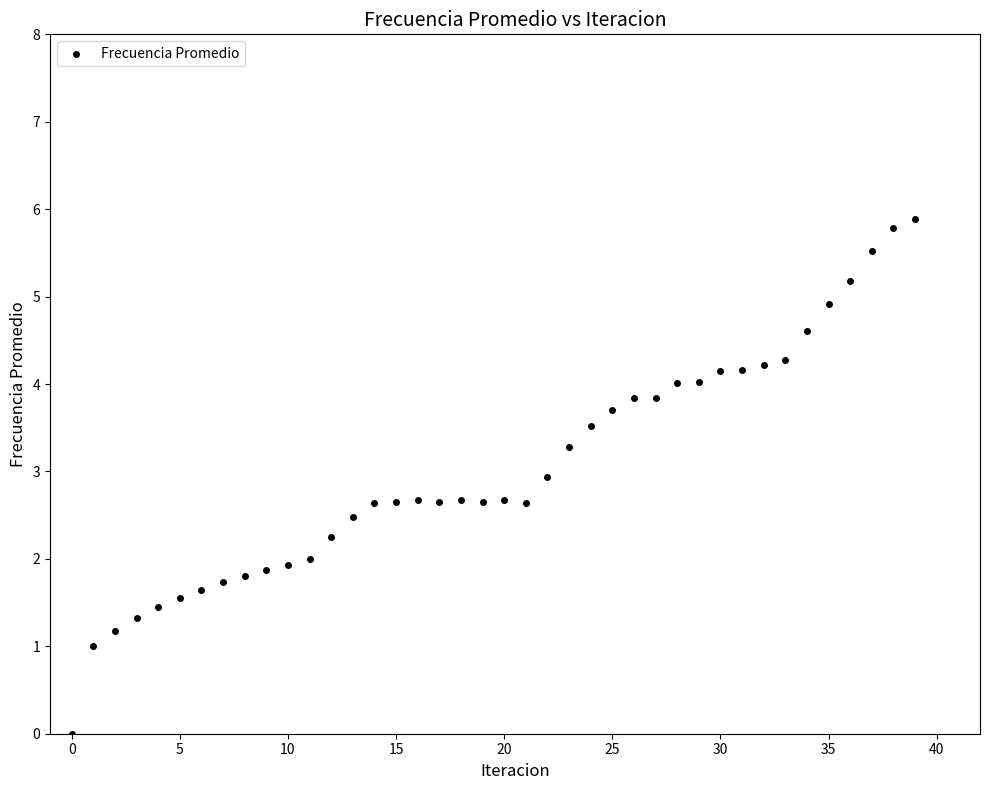

What is the range of Y values (max minus min)?

5.9